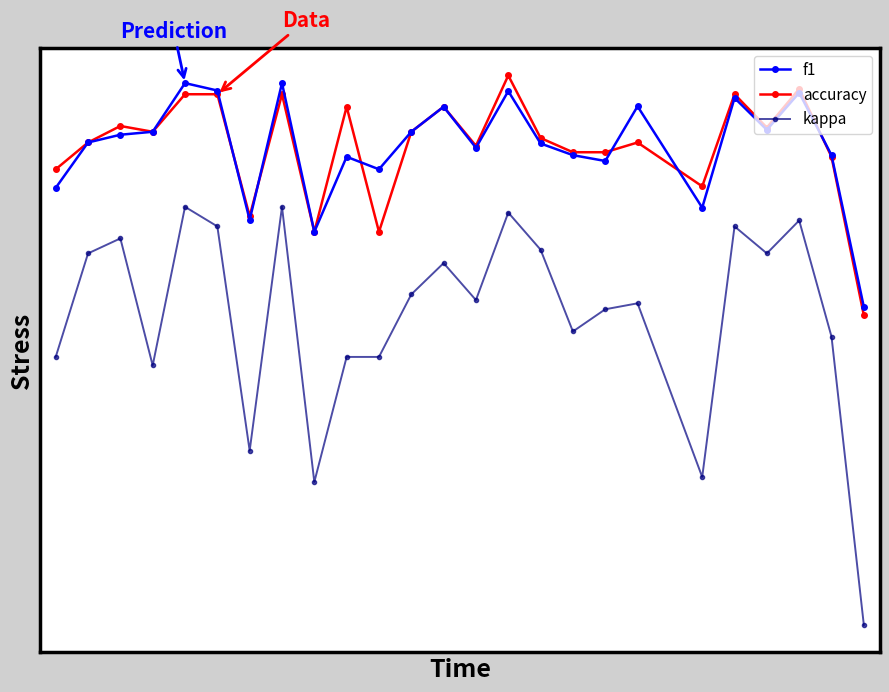

What are all the series names shown in the legend?

f1, accuracy, kappa